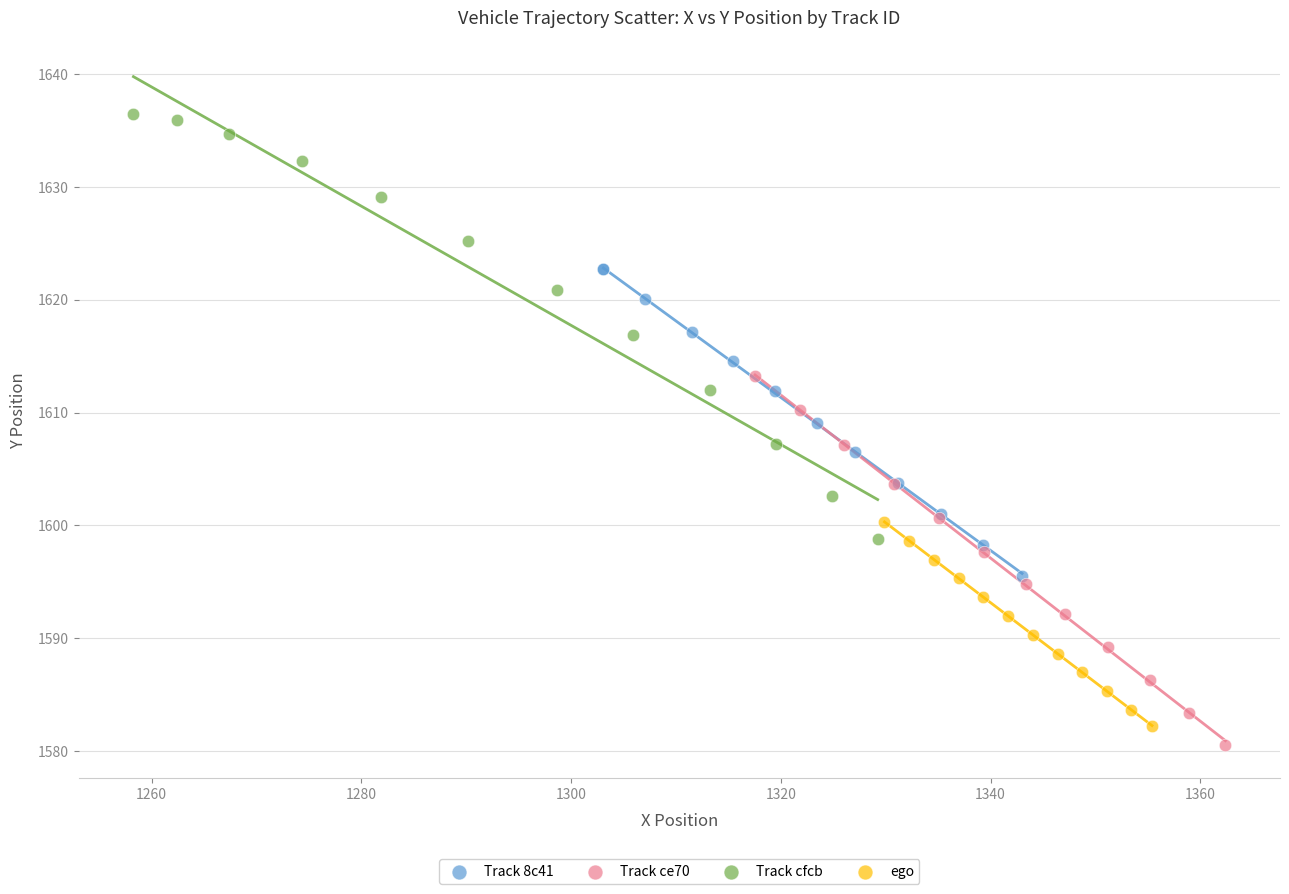

Which series contains the highest Y value?

Track cfcb